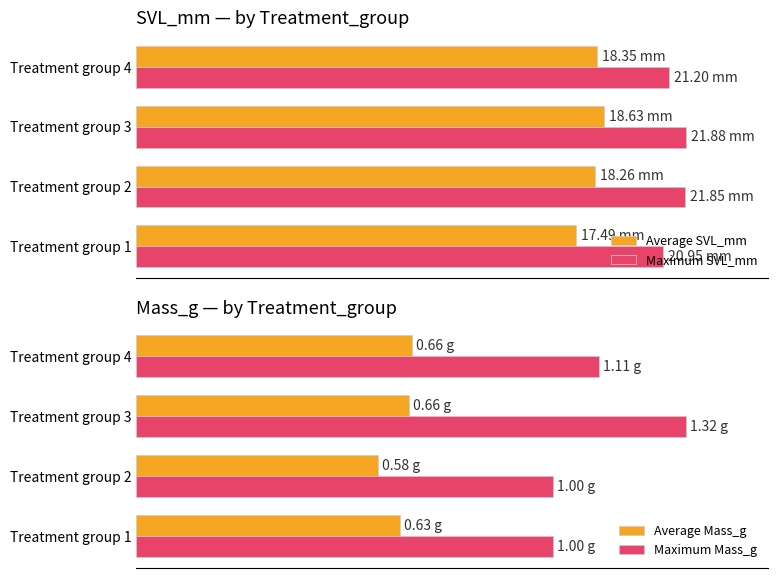

Between Treatment group 2 and Treatment group 1, which is larger?

Treatment group 2